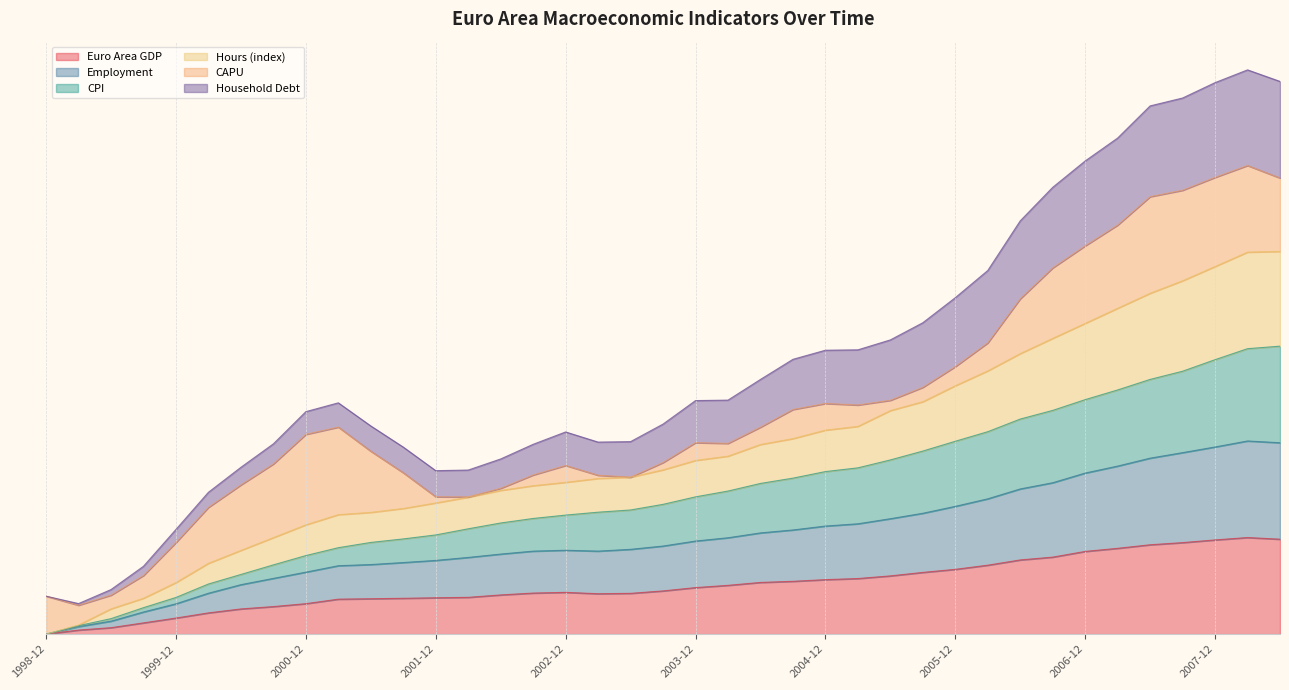

Does the chart display data point markers on the line(s)?

No